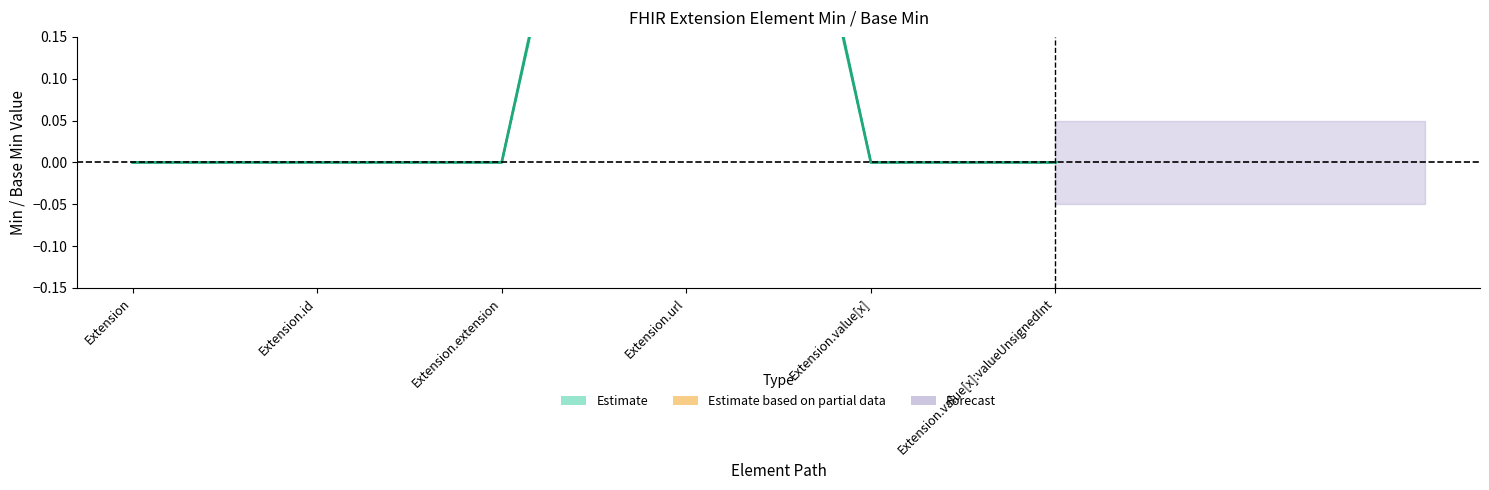

What is the sum of all Min values?

1